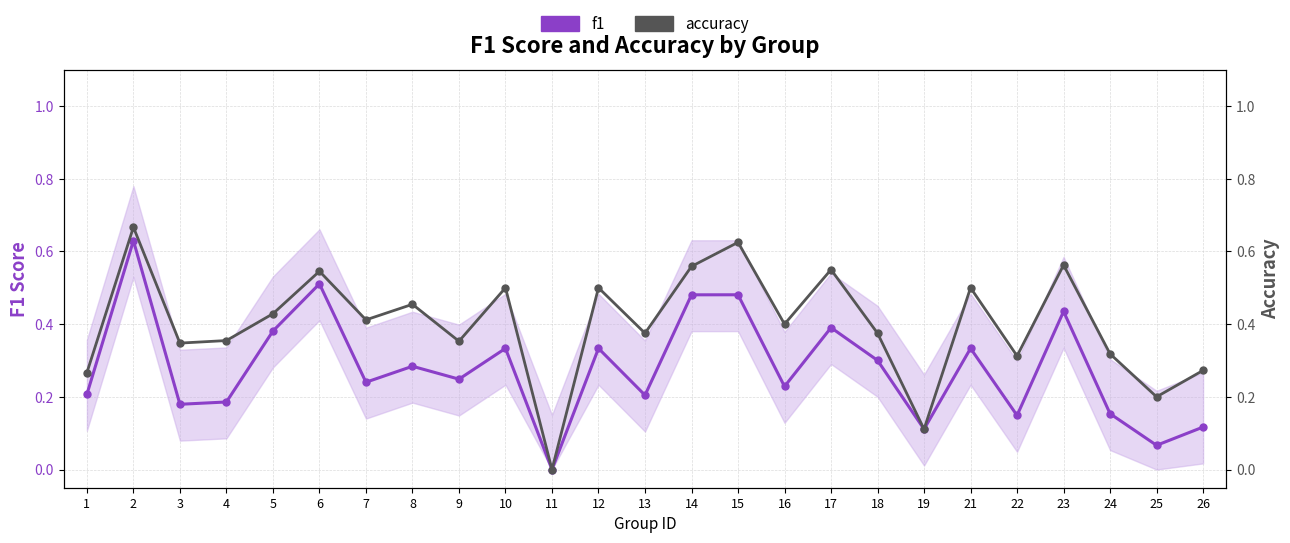

What is the difference between the highest and lowest values at 4?

0.2